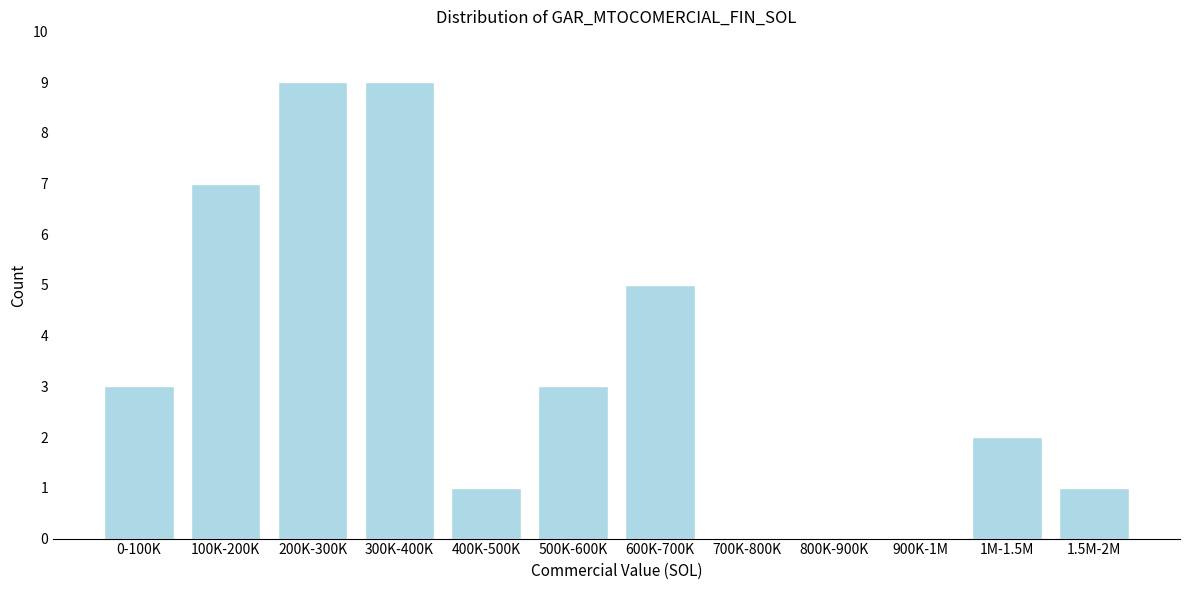

Reading right to left, transcribe all the data shown in this chart.

1.5M-2M=1	1M-1.5M=2	900K-1M=0	800K-900K=0	700K-800K=0	600K-700K=5	500K-600K=3	400K-500K=1	300K-400K=9	200K-300K=9	100K-200K=7	0-100K=3